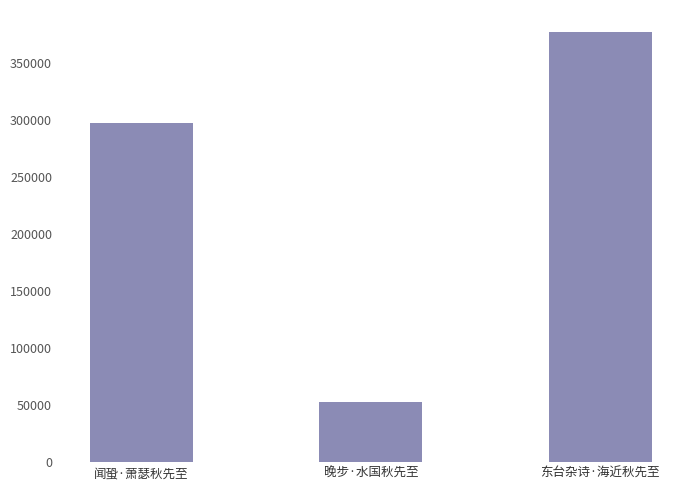

Is it true that the value at 东台杂诗·海近秋先至 is 103580?

False